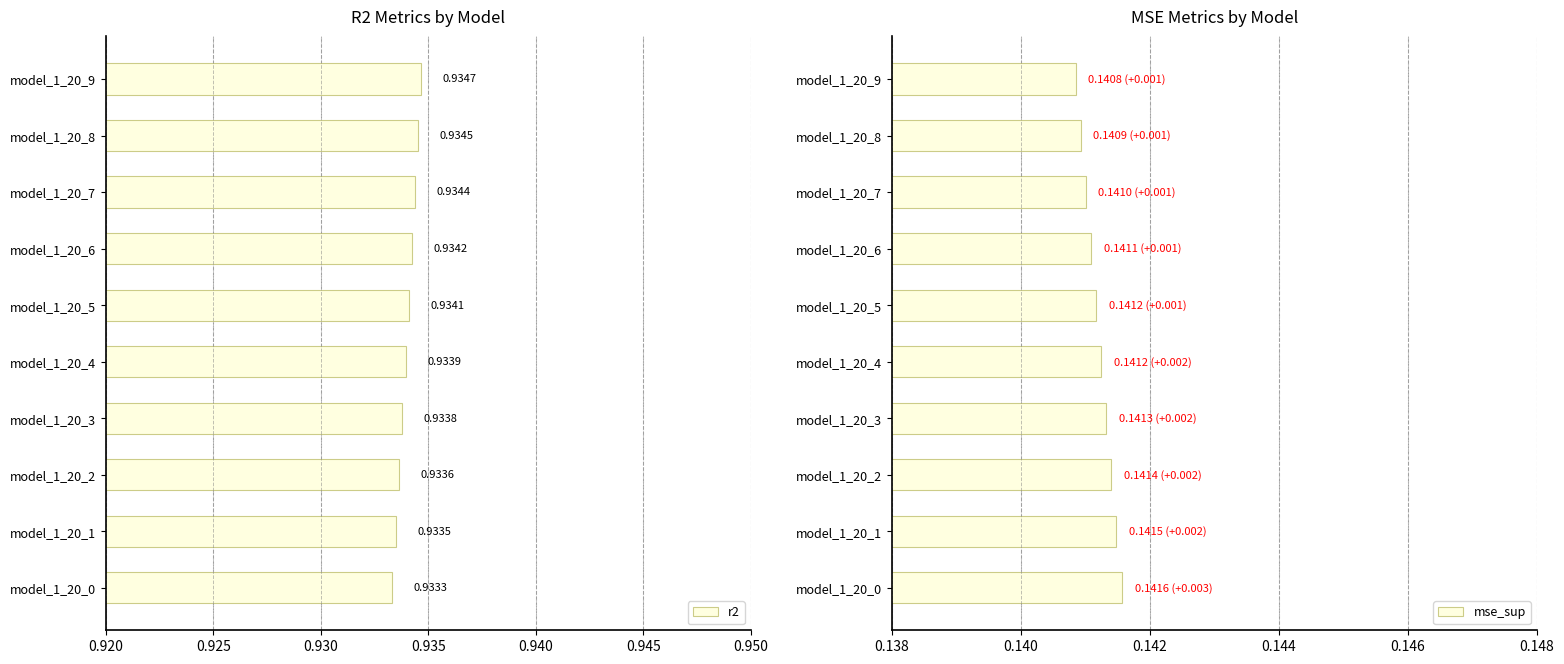

The value of mse_sup at model_1_20_0 is 0.0. True or false?

False